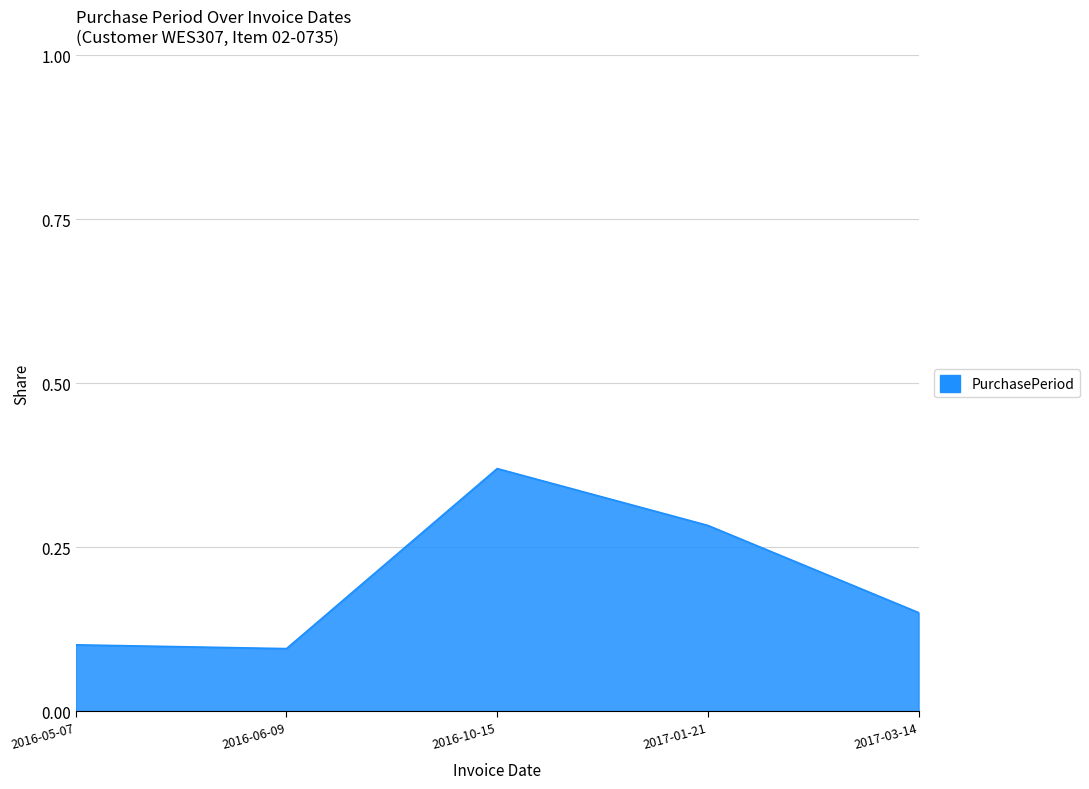

What position from the right is 2016-10-15?

3